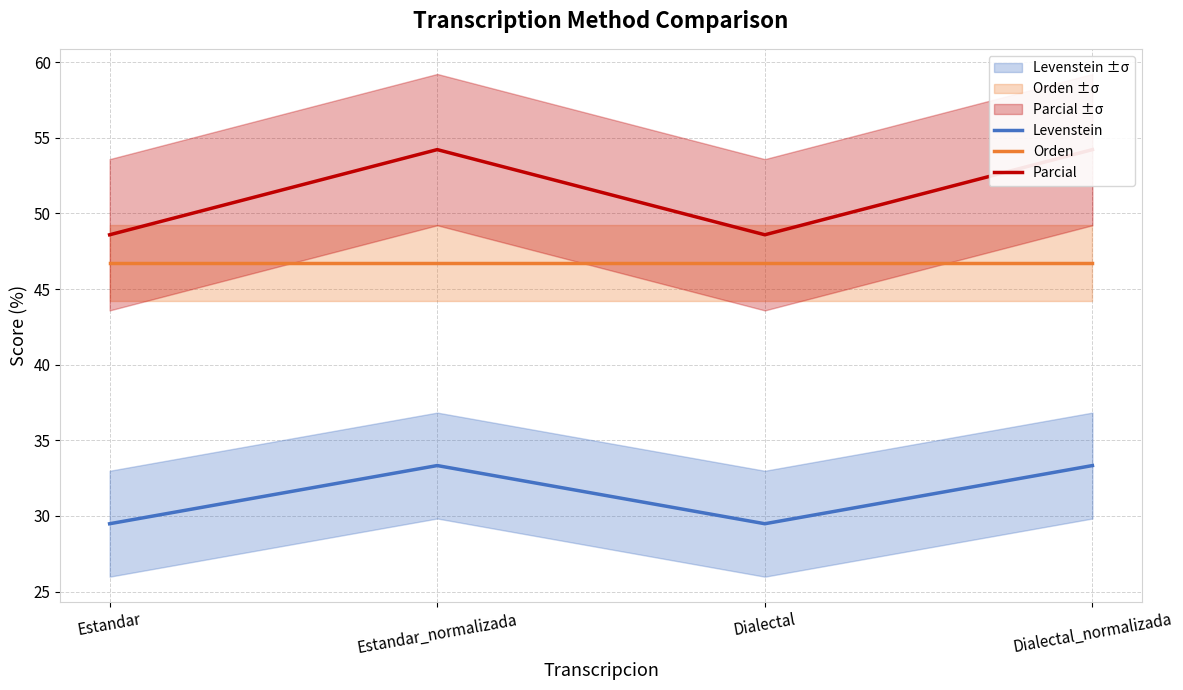

What is the average value of the Parcial series?

51.4